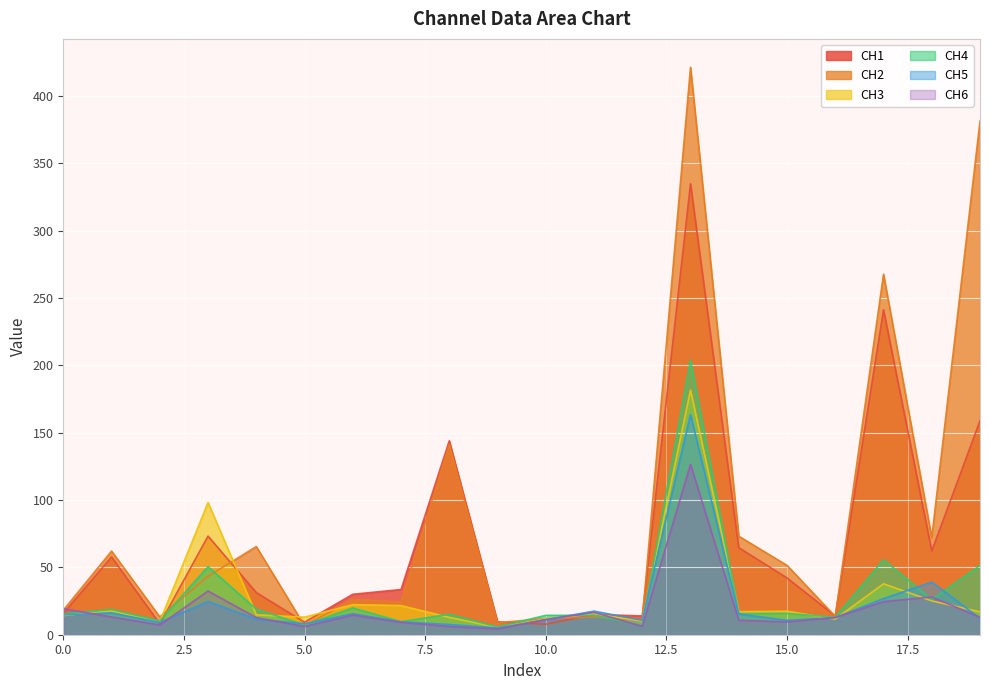

At how many categories does at least one series exceed 388?

1